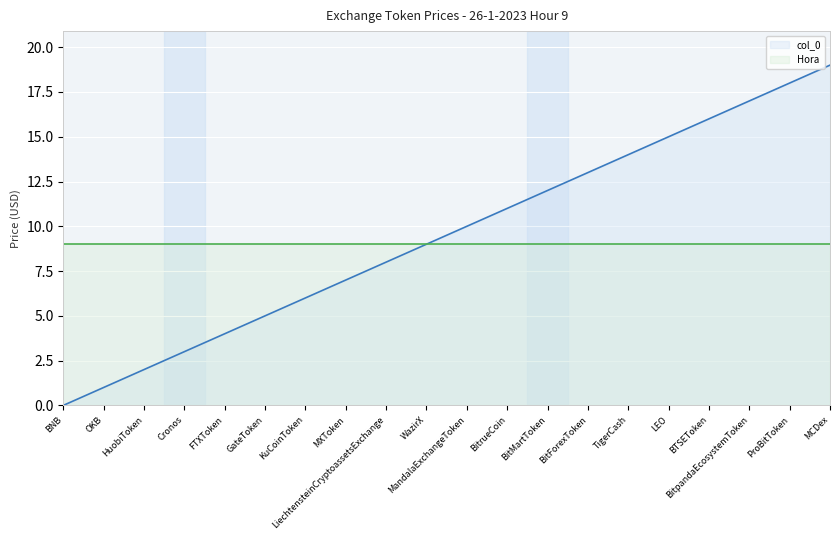

Rank the categories by value from highest to lowest.

MCDex, ProBitToken, BitpandaEcosystemToken, BTSEToken, LEO, TigerCash, BitForexToken, BitMartToken, BitrueCoin, MandalaExchangeToken, WazirX, LiechtensteinCryptoassetsExchange, MXToken, KuCoinToken, GateToken, FTXToken, Cronos, HuobiToken, OKB, BNB